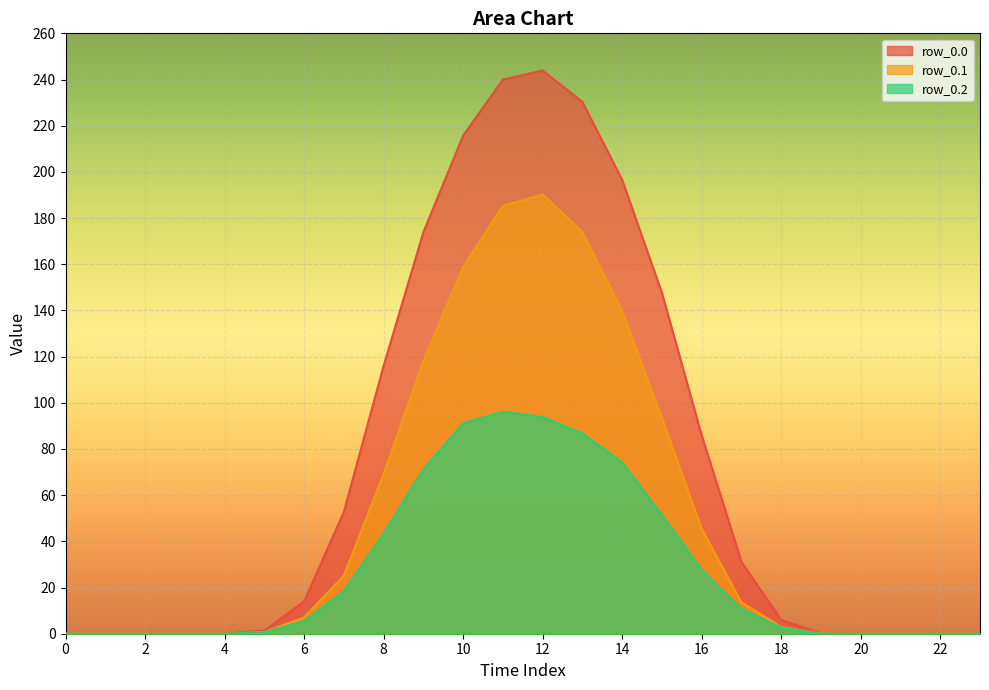

At which category does row_0.2 reach its first local peak?

11